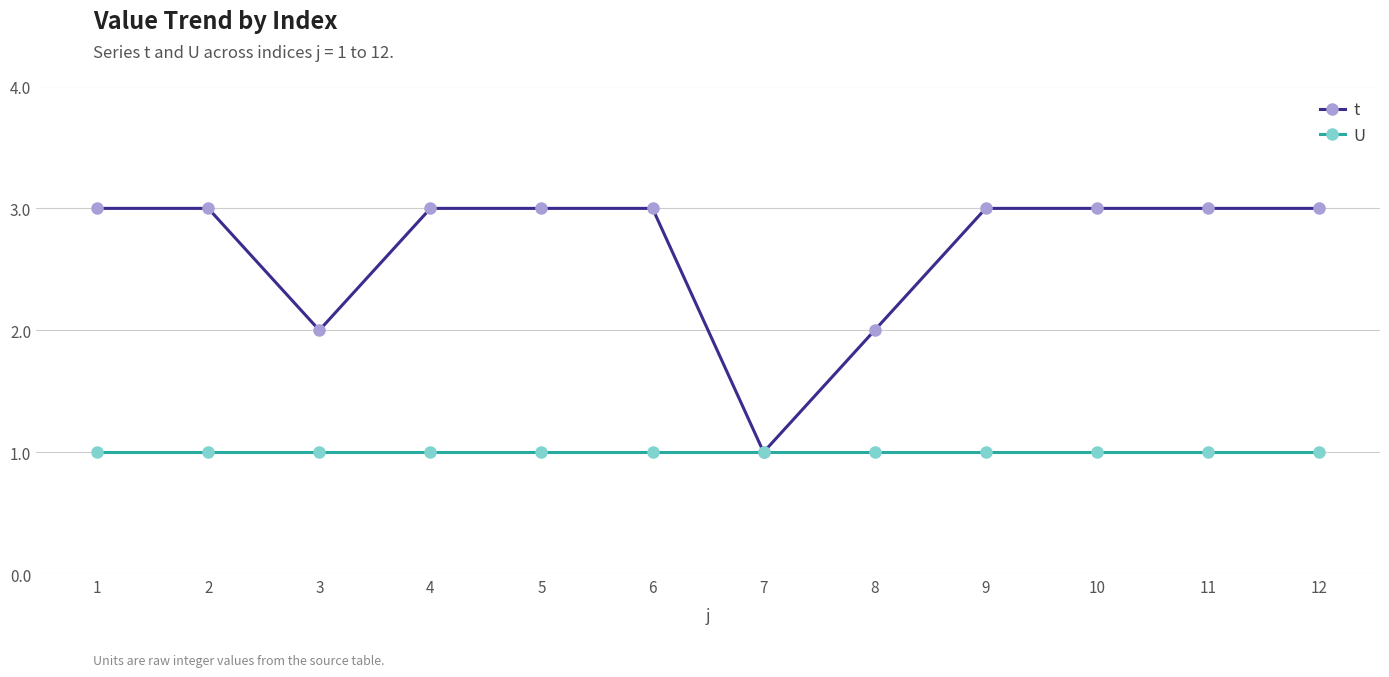

Count the t values in the range 3 to 4.

9